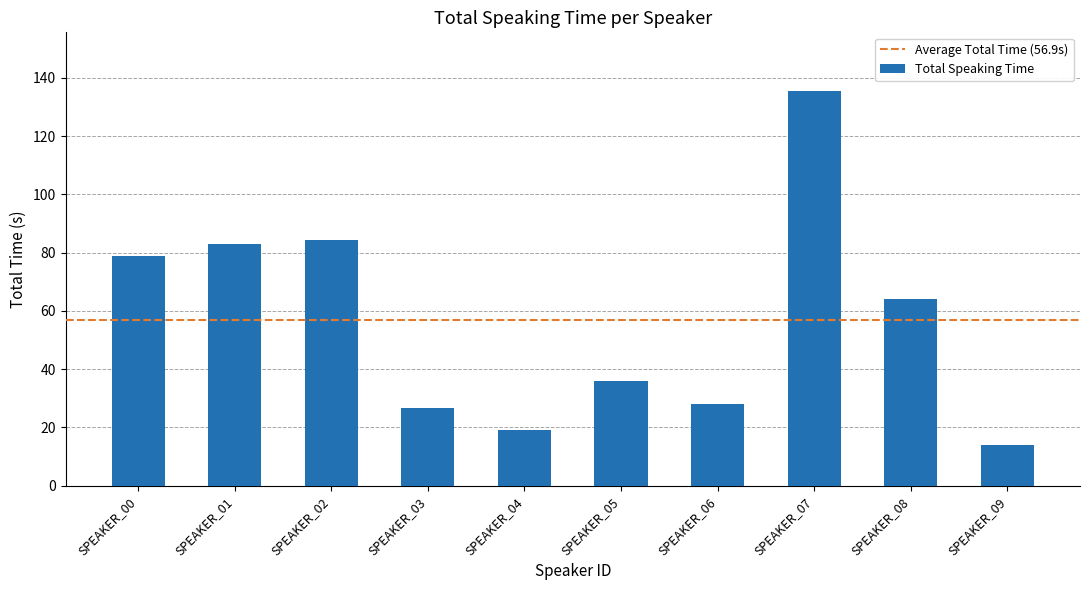

List the labels in order of value, largest first.

SPEAKER_07, SPEAKER_02, SPEAKER_01, SPEAKER_00, SPEAKER_08, SPEAKER_05, SPEAKER_06, SPEAKER_03, SPEAKER_04, SPEAKER_09